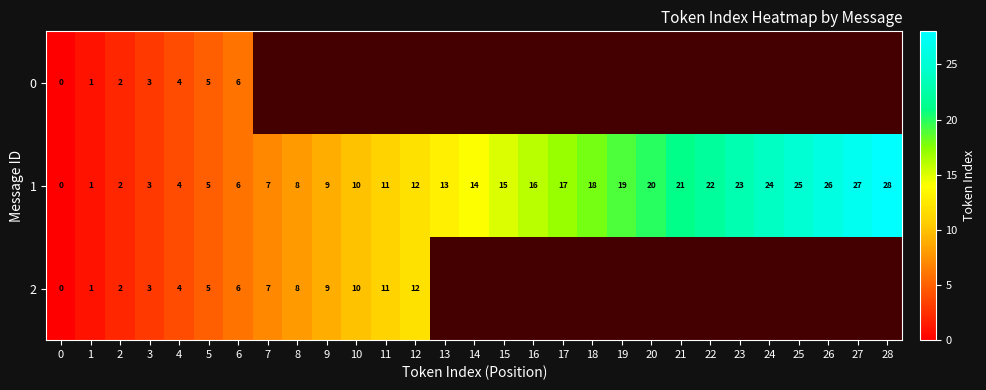

How many values in 1 are above zero?

28